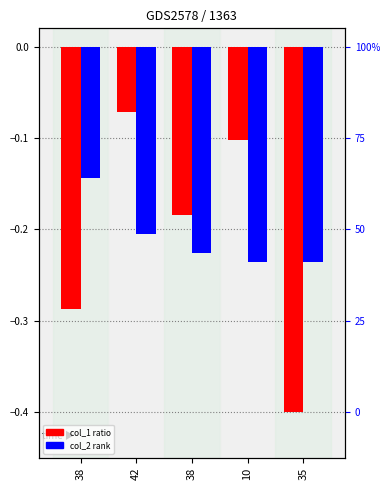

True or false: col_1 has a value of -0.1 at 42.

False